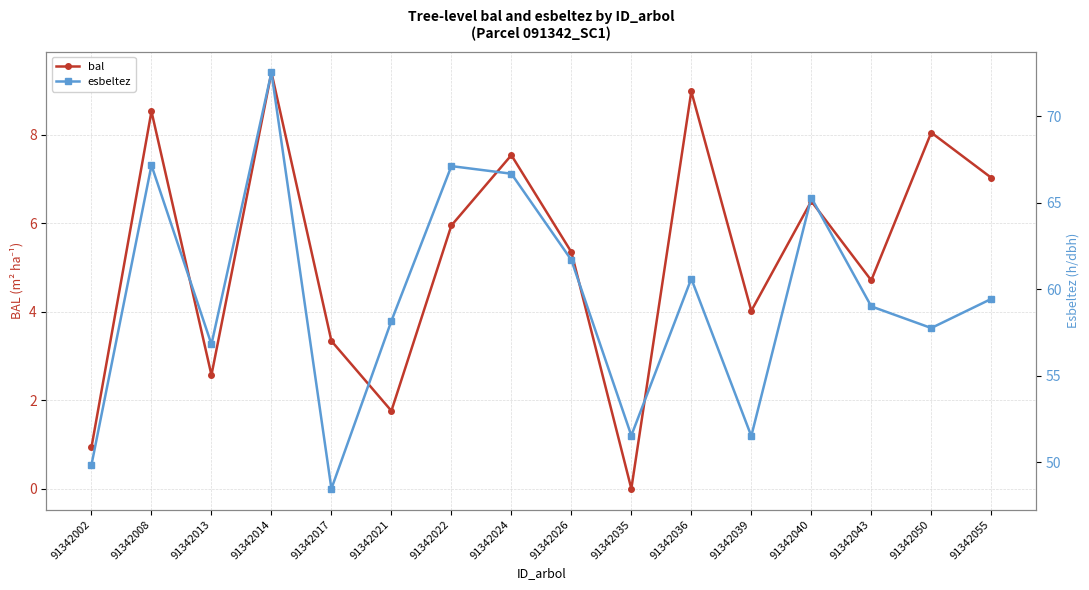

At which label is esbeltez closest to 60?

91342055